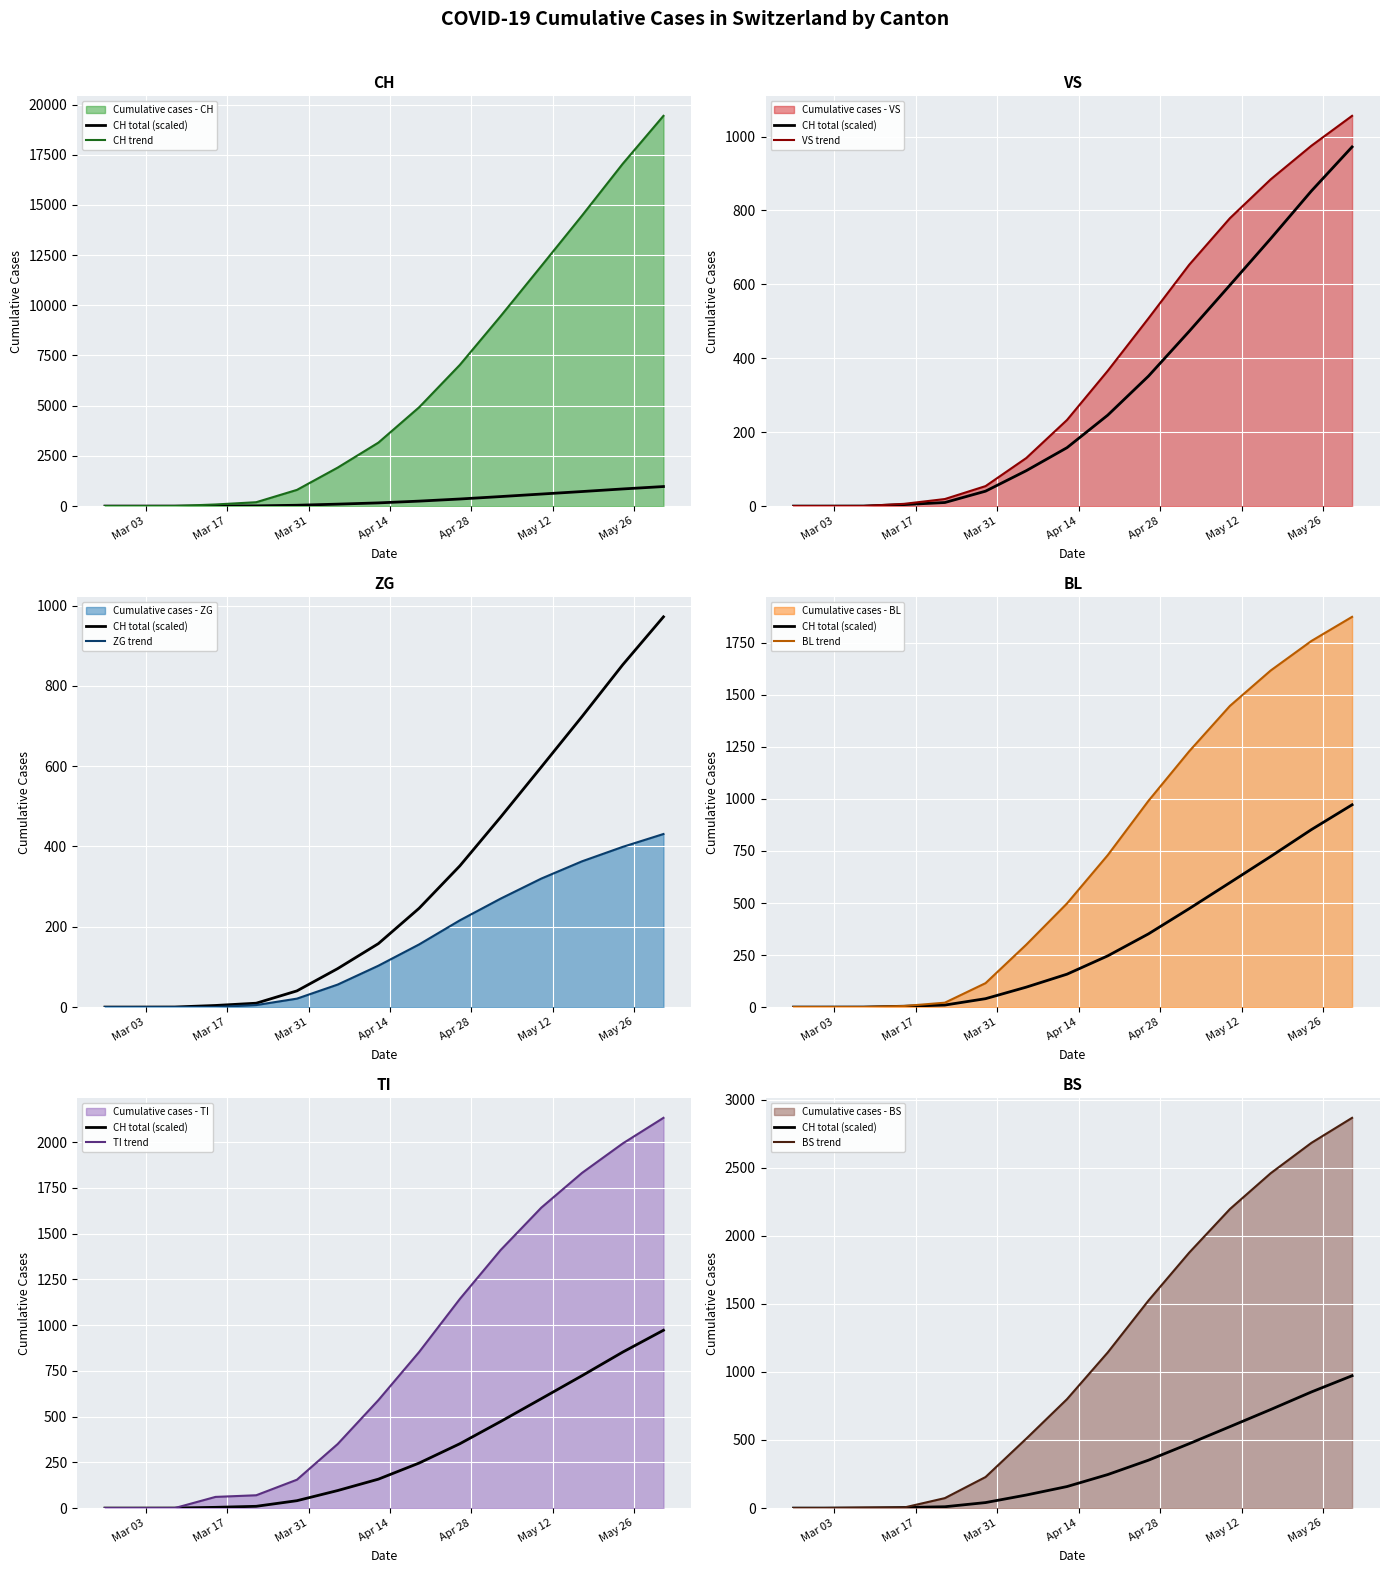

How many distinct data groups are displayed?

6